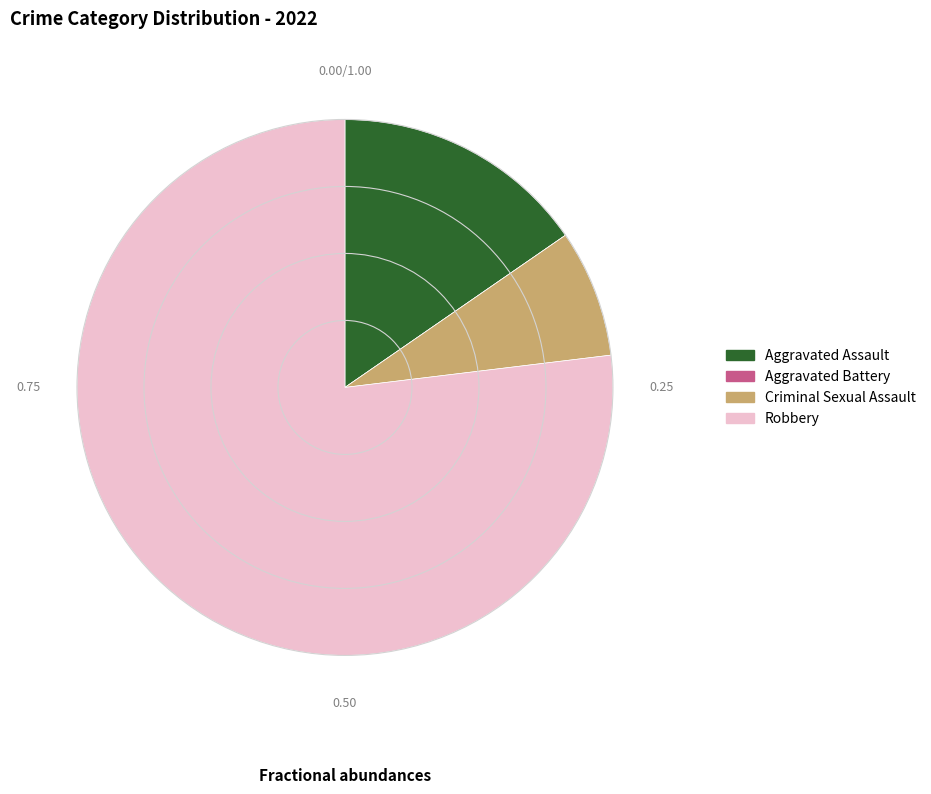

Which has a higher value, Robbery or Criminal Sexual Assault?

Robbery